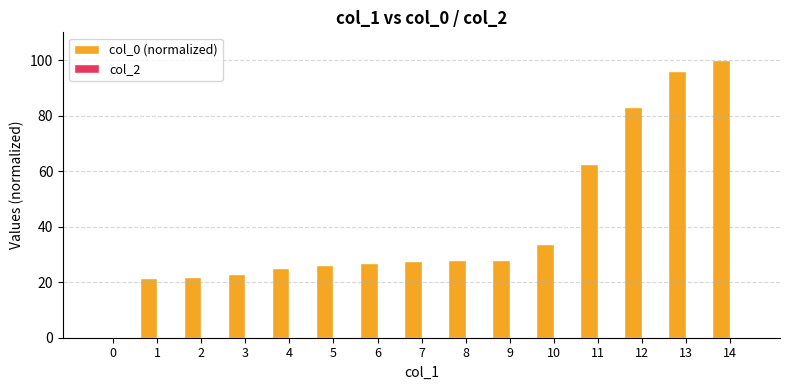

Approximately how many times larger is the value at 2 compared to 1?

1.0